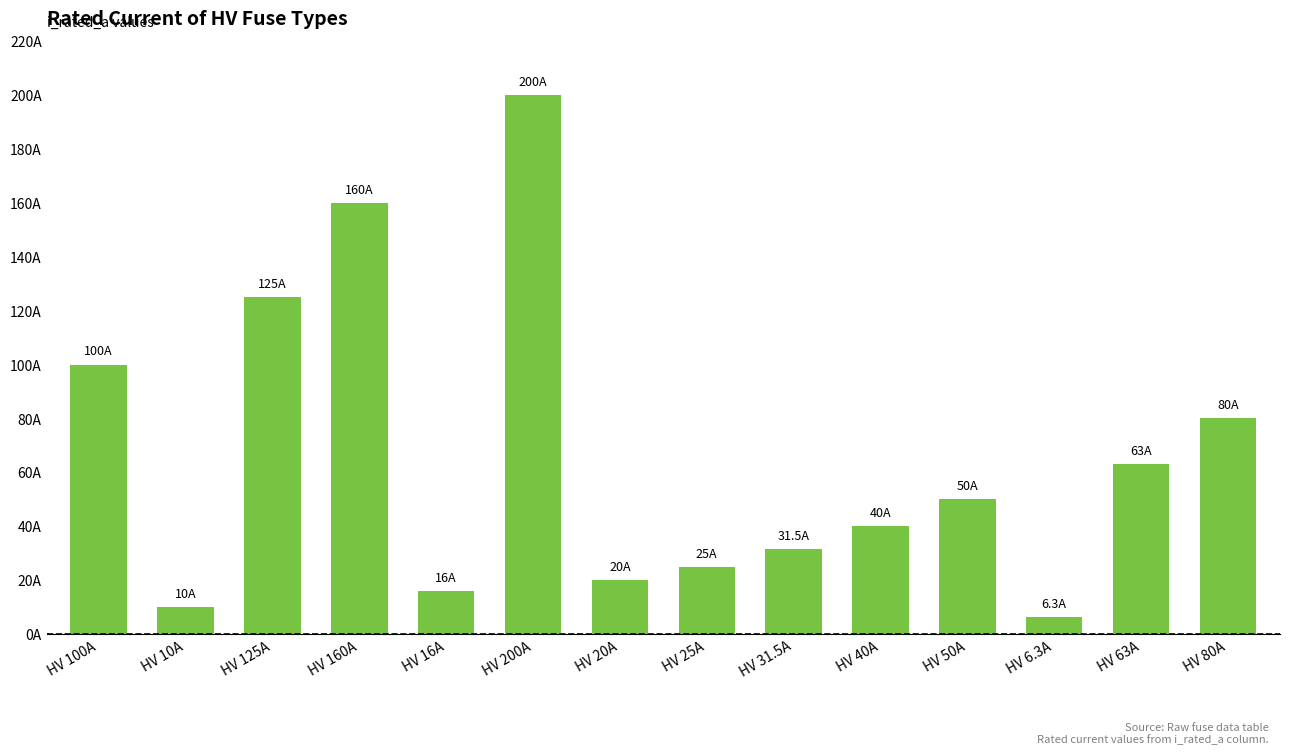

At which label does the data first exceed 50?

HV 100A